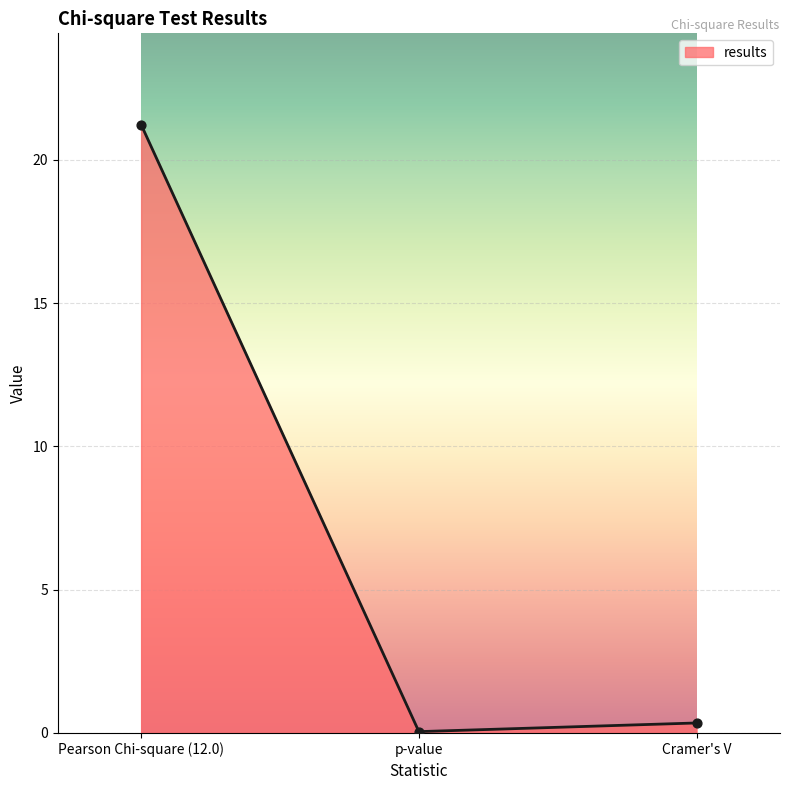

Which has a higher value, p-value or Cramer's V?

Cramer's V